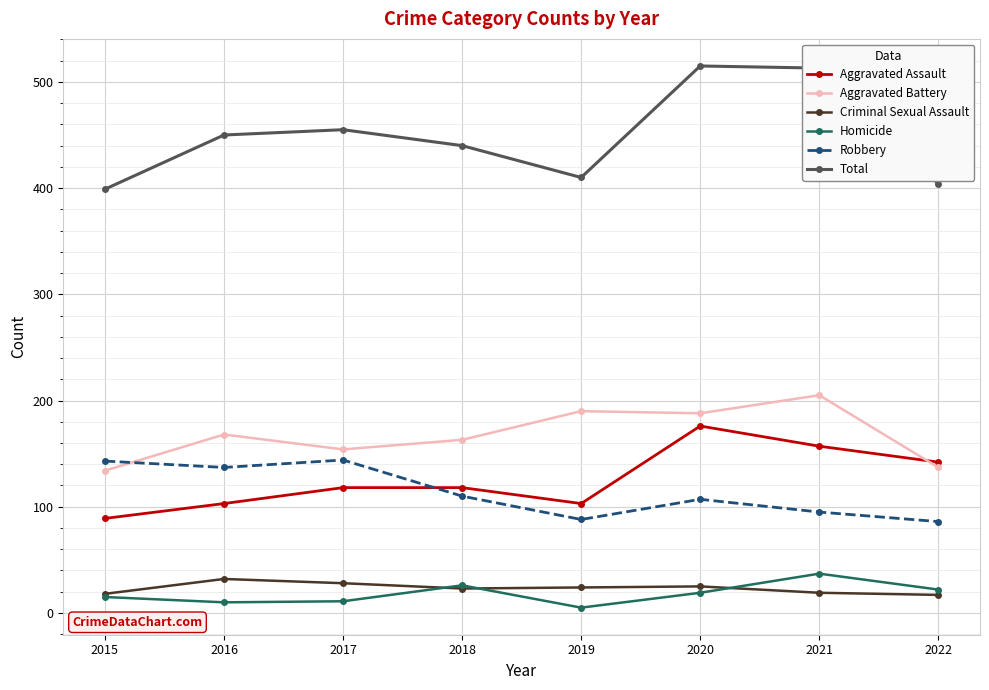

Is the value of Criminal Sexual Assault at 2021 greater than the value of Total at 2015?

No